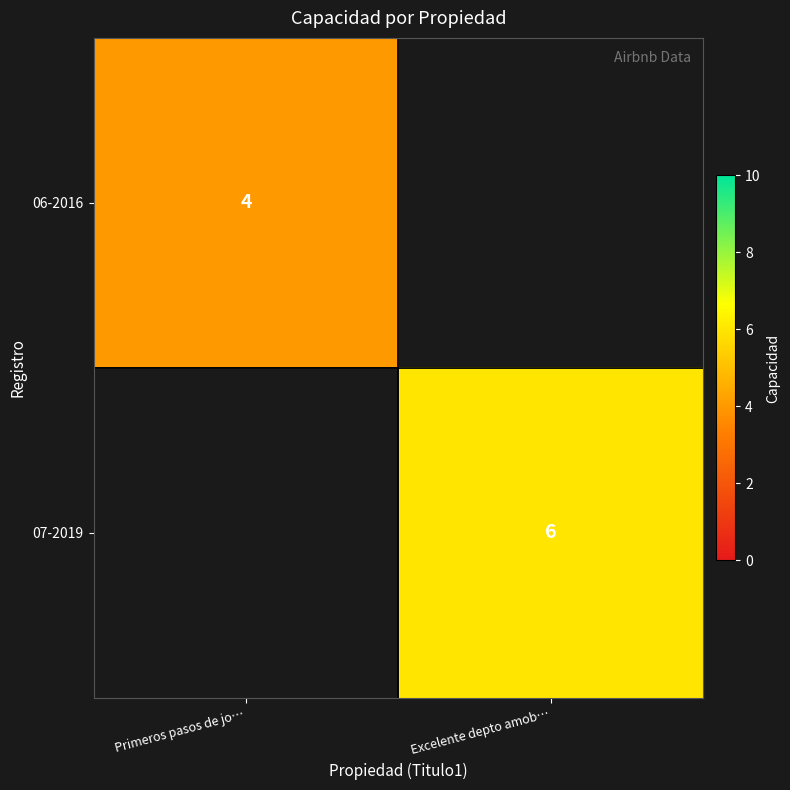

The value of 07-2019 at Excelente depto amob… is 6. True or false?

True